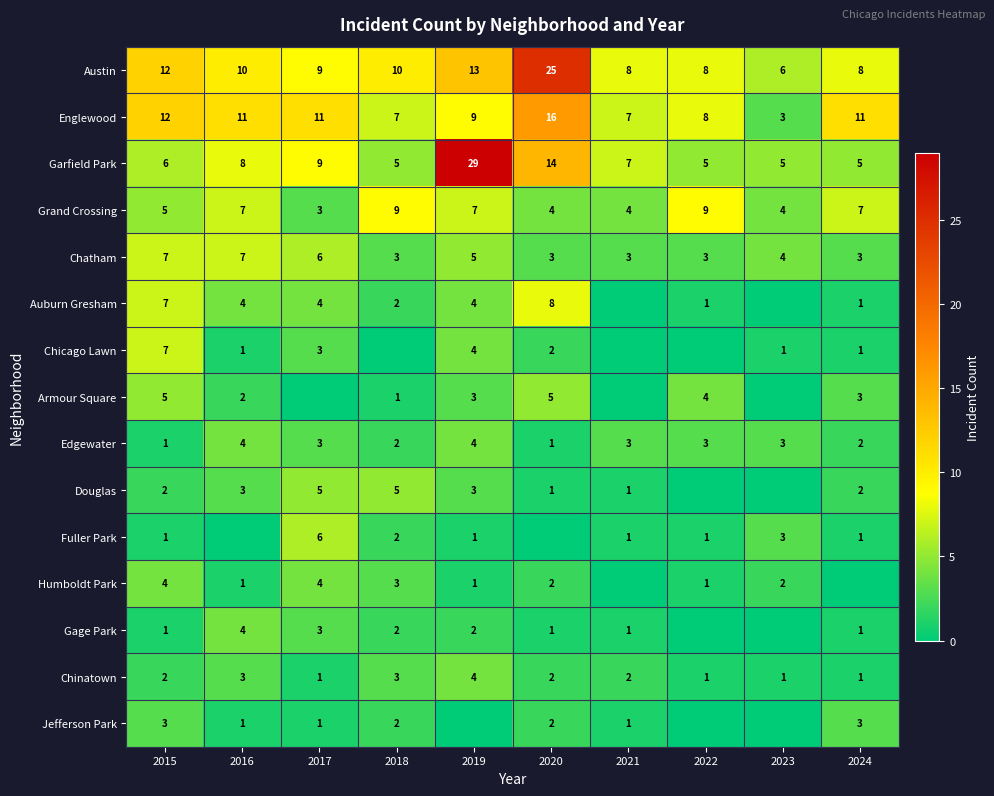

What is the spread (max minus min) of values at 2015?

11